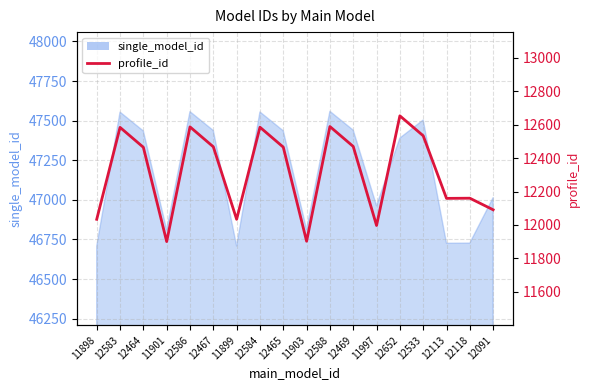

How many values exceed 12465?

8